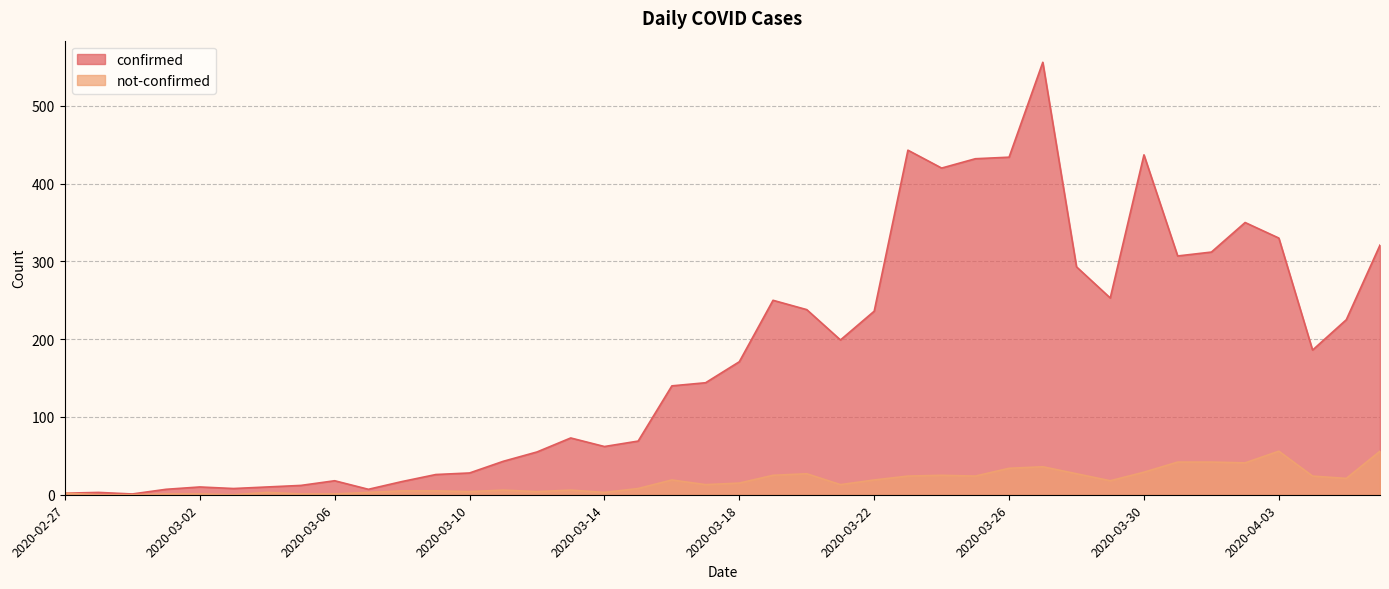

True or false: not-confirmed and confirmed cross at least once.

False